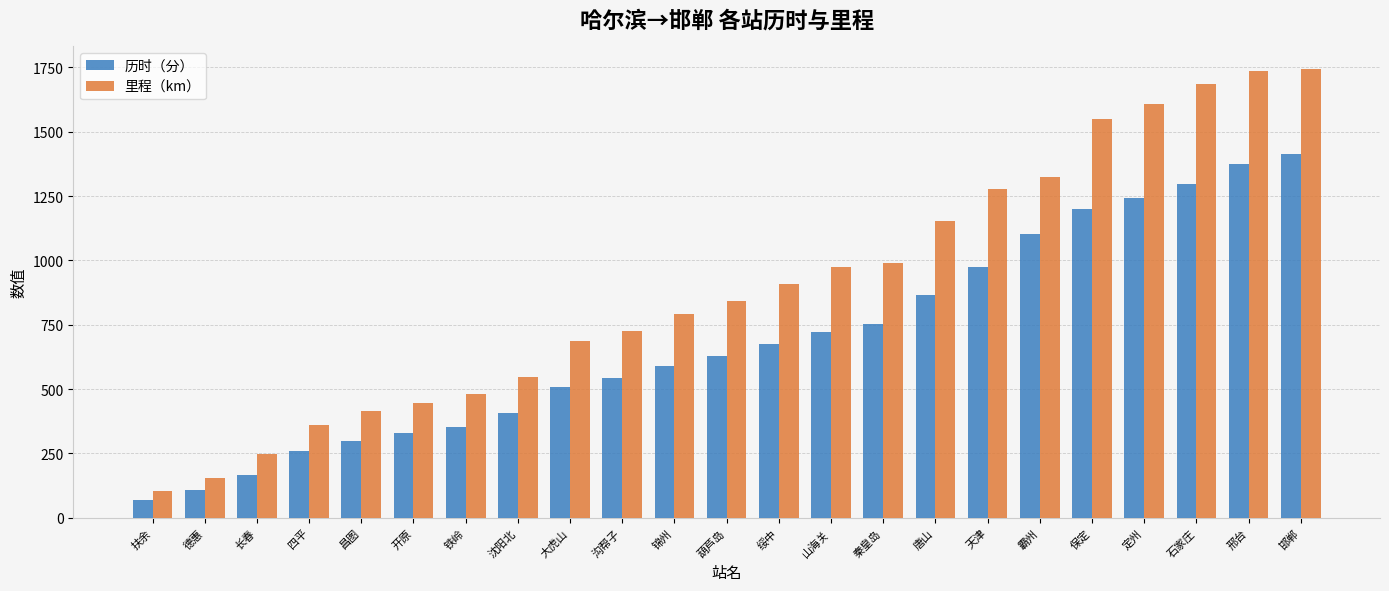

How many bars are there in each group?

2